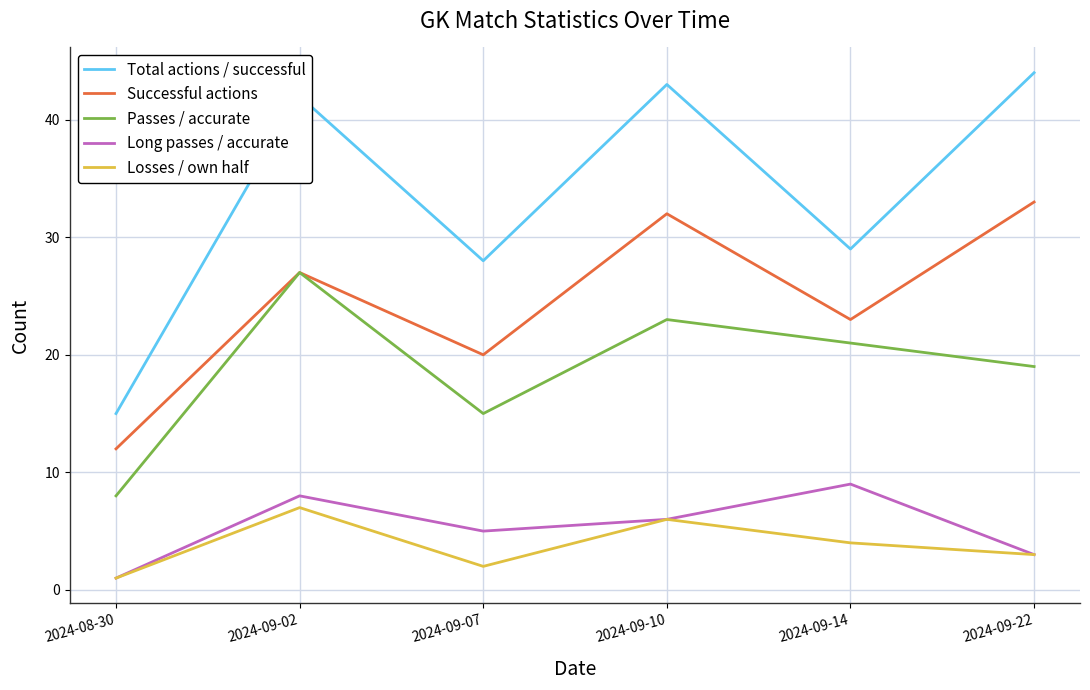

True or false: Losses / own half and Passes / accurate intersect in this chart.

False